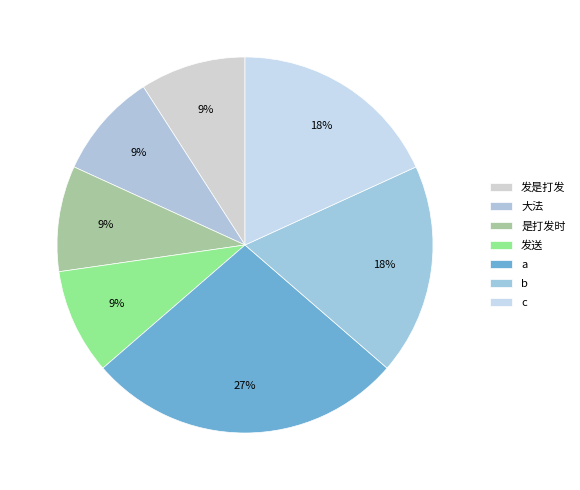

Does 是打发时 account for over 50% of the chart?

No